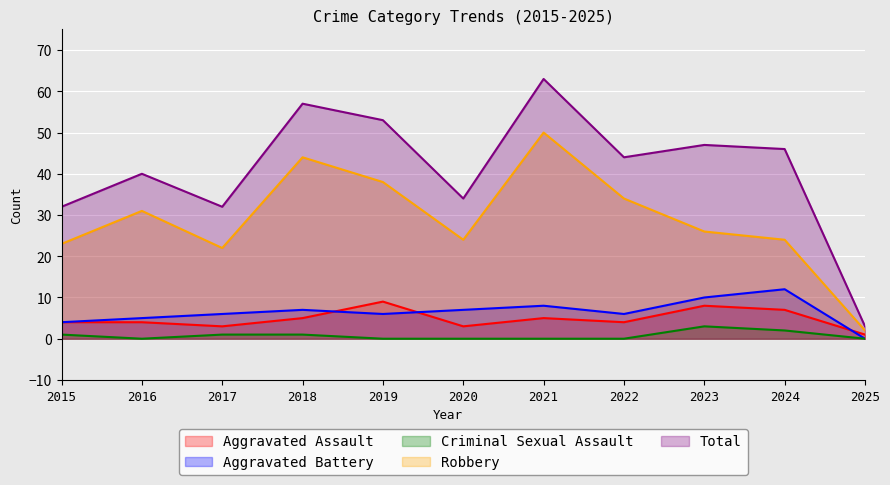

How many lines are shown in the chart?

5